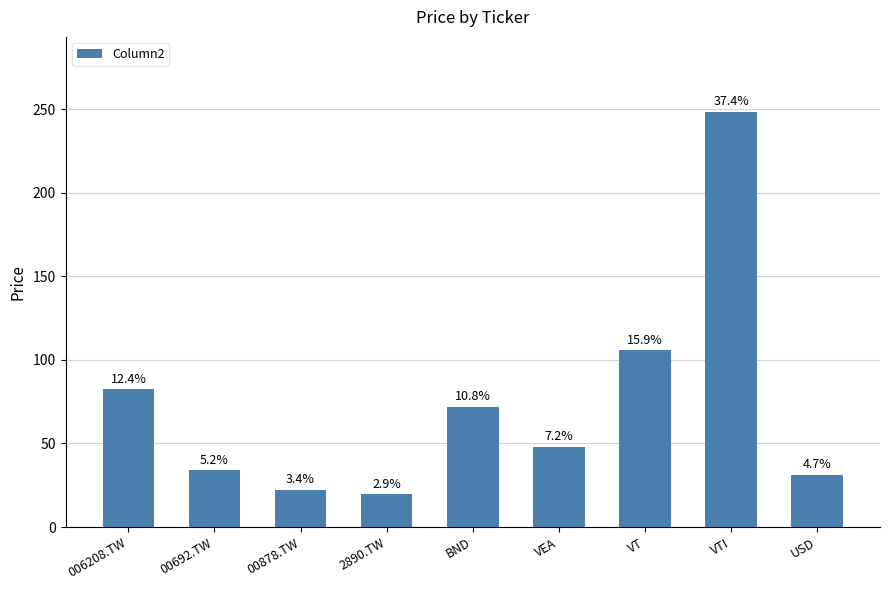

Rank the categories by value from lowest to highest.

2890.TW, 00878.TW, USD, 00692.TW, VEA, BND, 006208.TW, VT, VTI